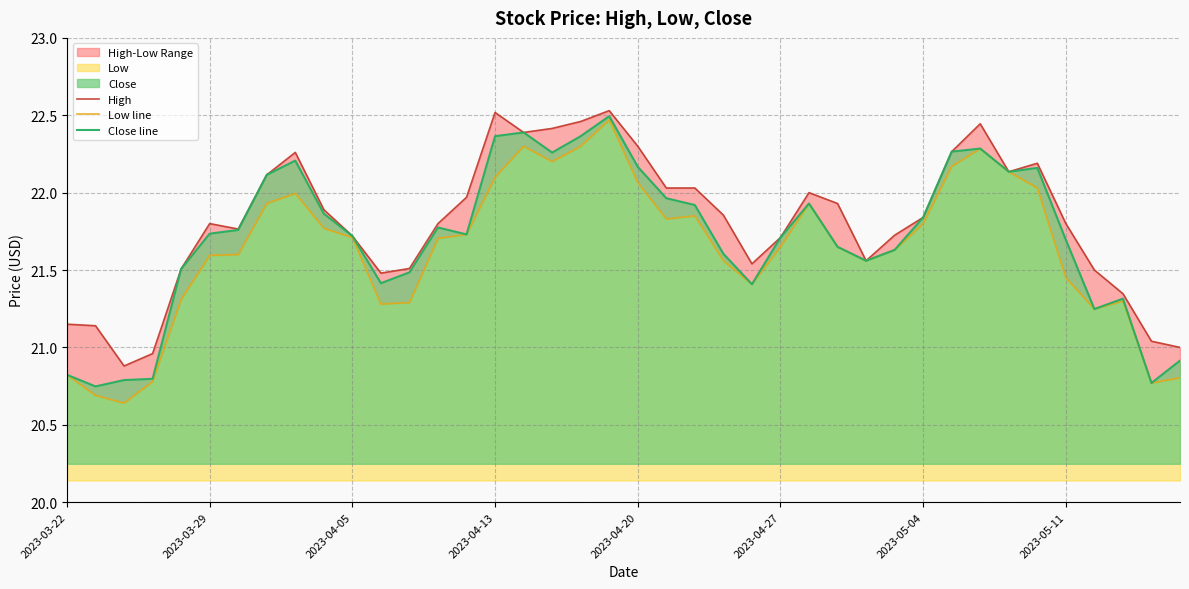

What is the highest value of the Close line series?

22.5